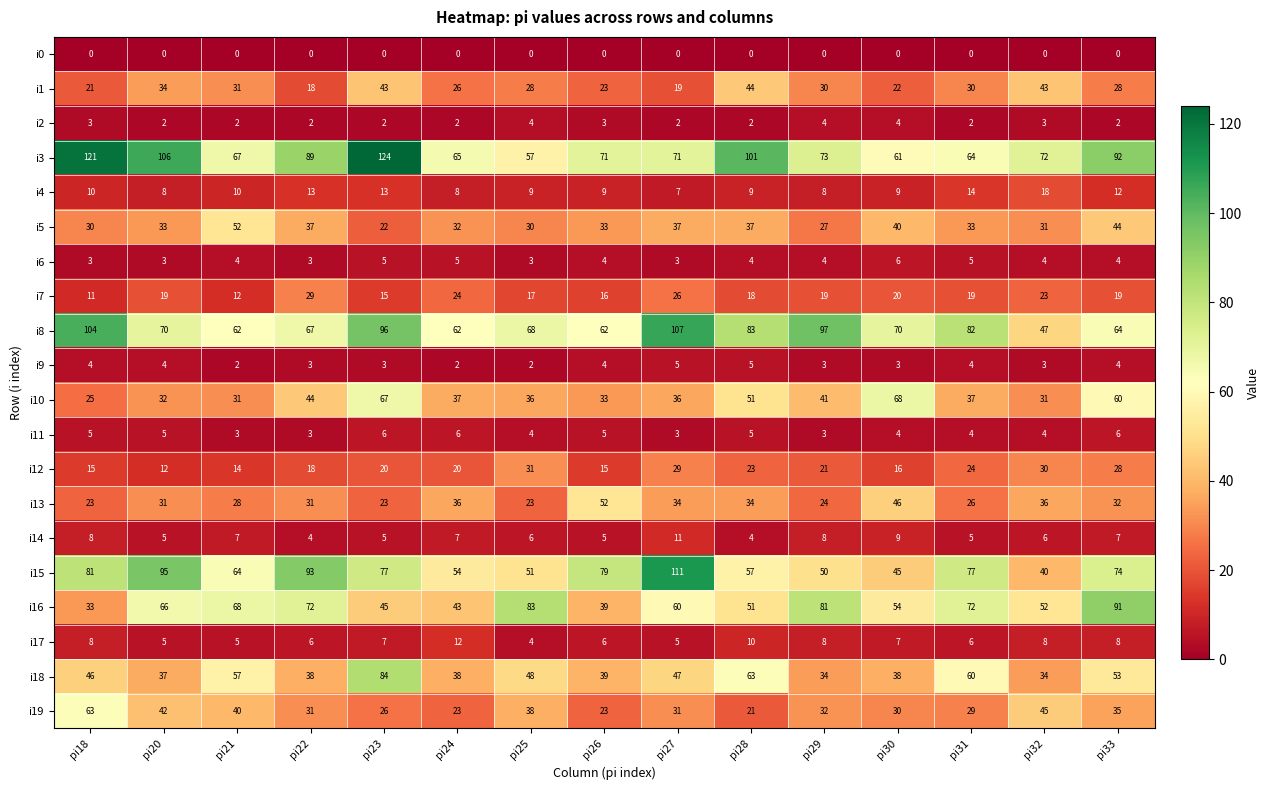

Which series changed the most between pi20 and pi25?

i3